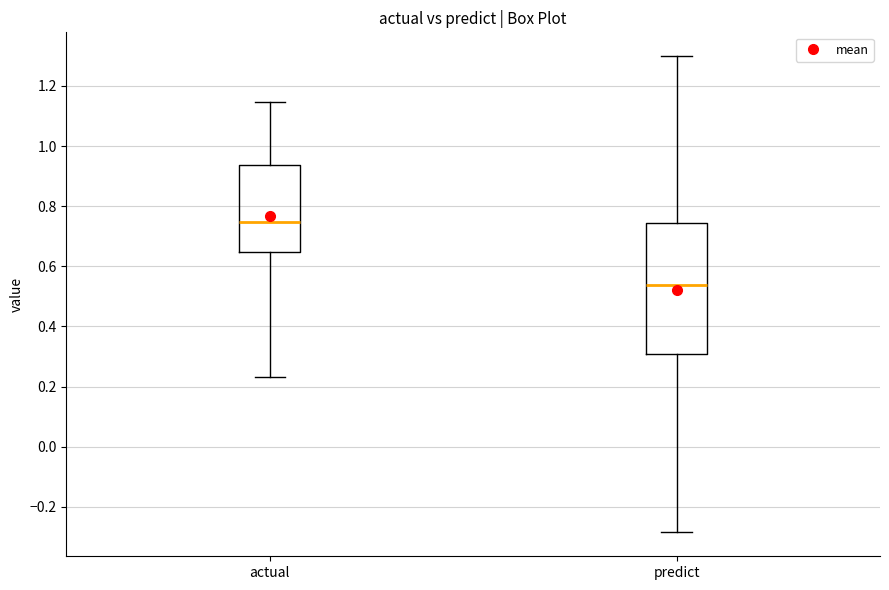

Where is the upper edge of the box for actual on the y-axis? The values are not printed on the chart, so give them approximately, as read against the axis.

0.94